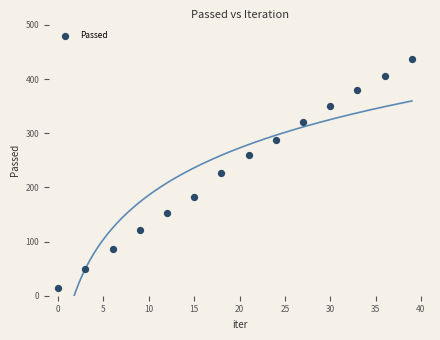

What is the range of X values (max minus min)?

39